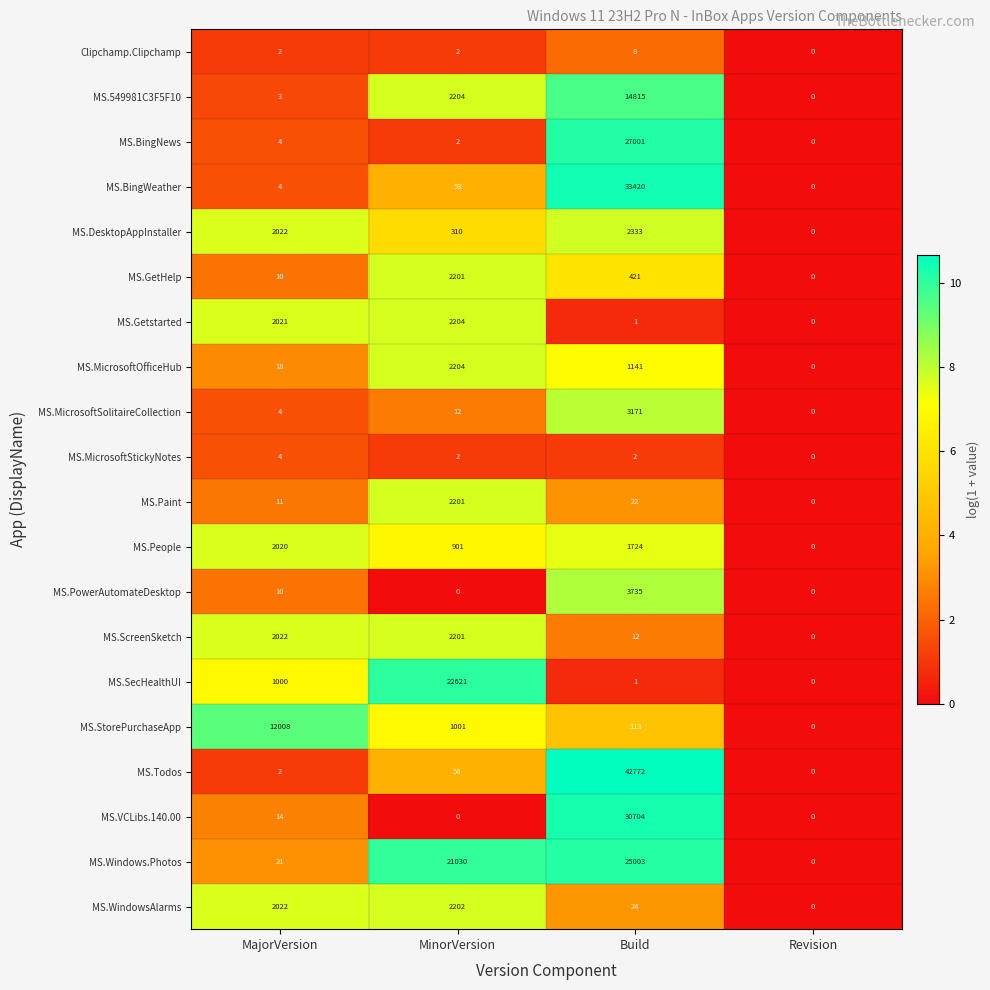

The value of MS.Paint at MajorVersion is 5. True or false?

False